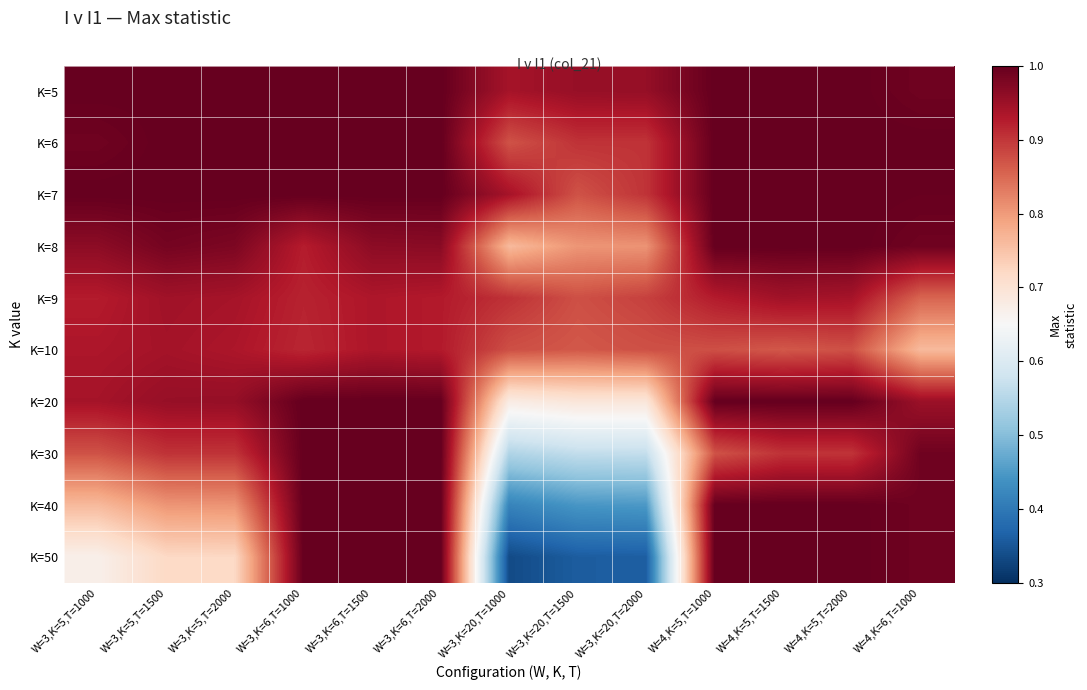

Which series changed the most between W=3,K=5,T=1000 and W=3,K=6,T=2000?

K=50